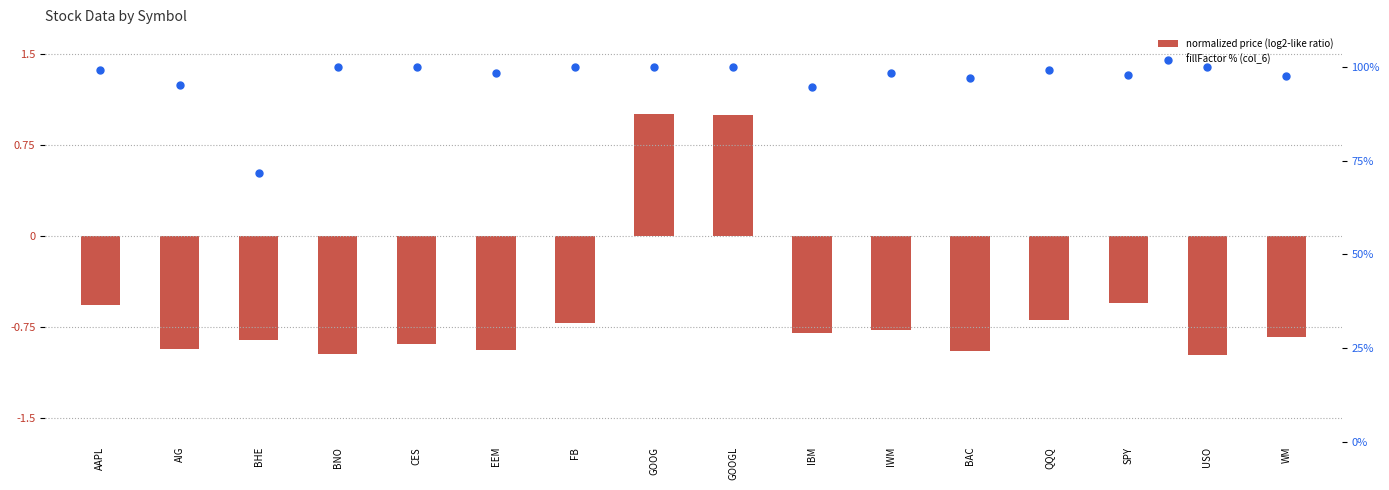

Which series has the largest Y range (max minus min)?

fillFactor % (col_6)